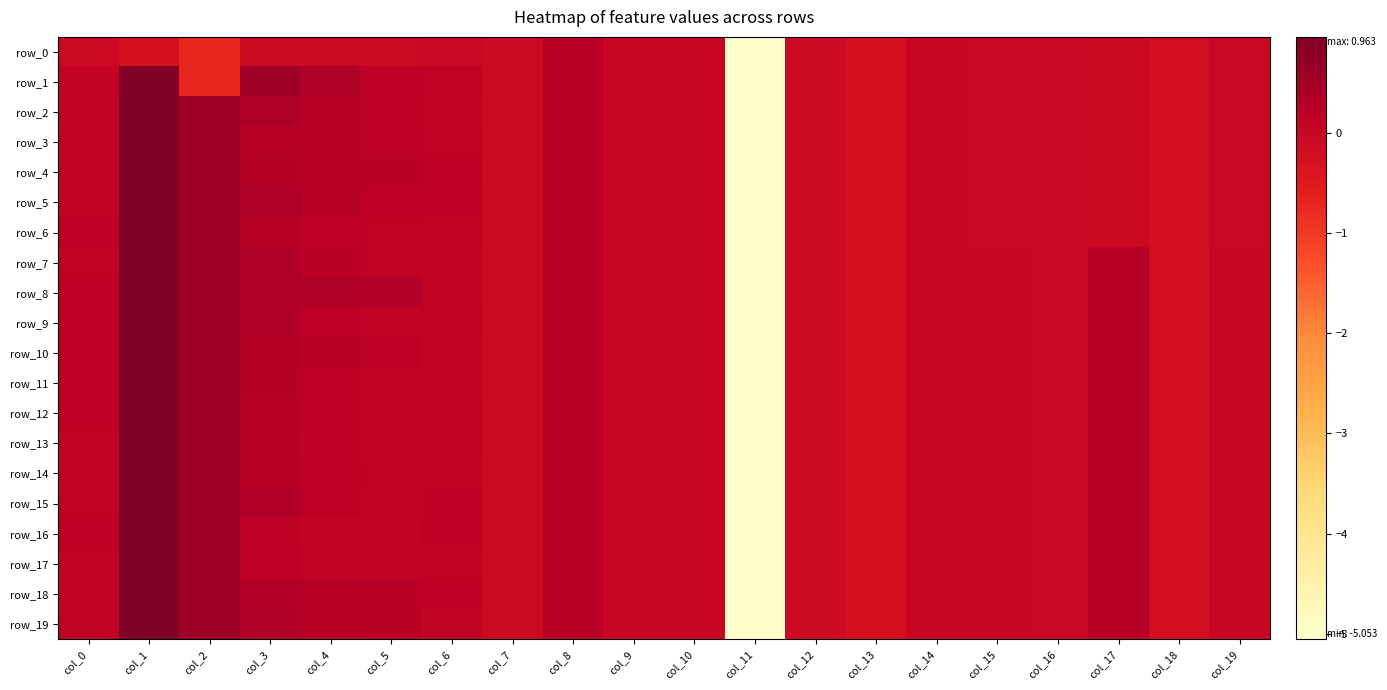

How many values in row_10 are above zero?

12